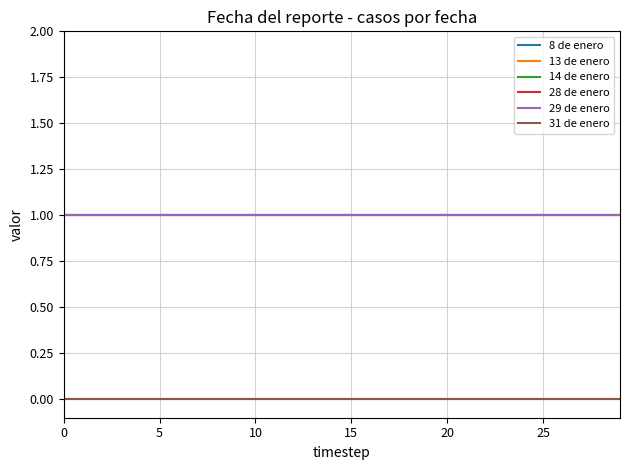

What is the lowest value of the 13 de enero series?

1